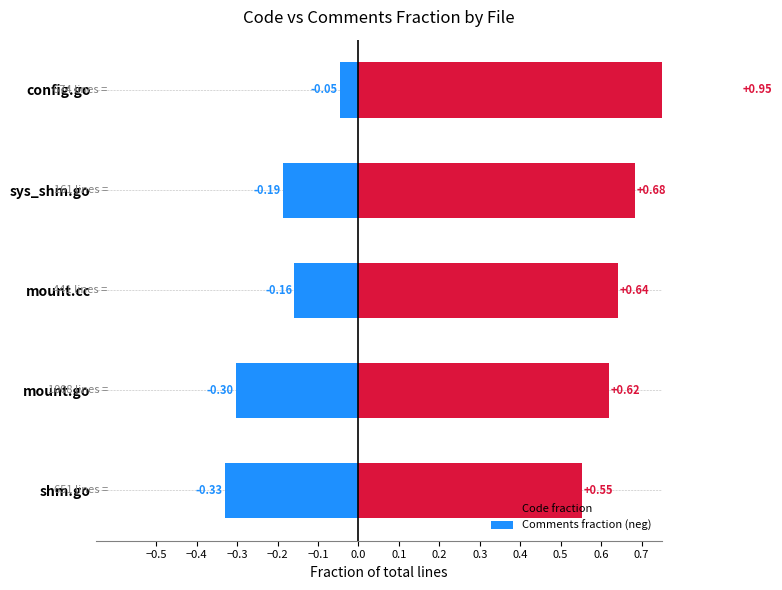

Are the bars horizontal?

Yes